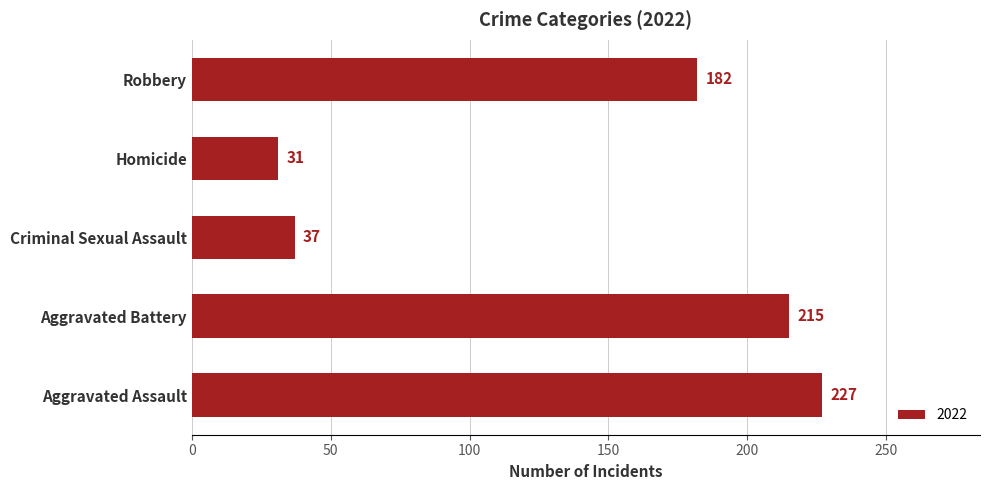

True or false: the data shows 64 at Criminal Sexual Assault.

False